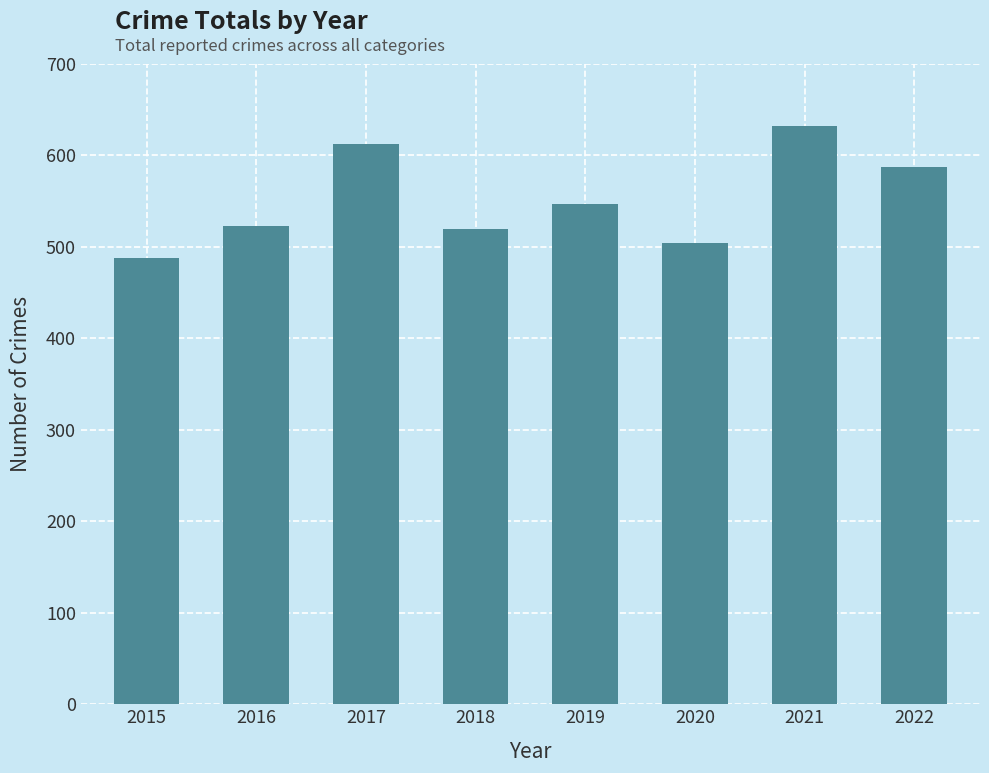

Where is the data nearest to the value 560?

2019